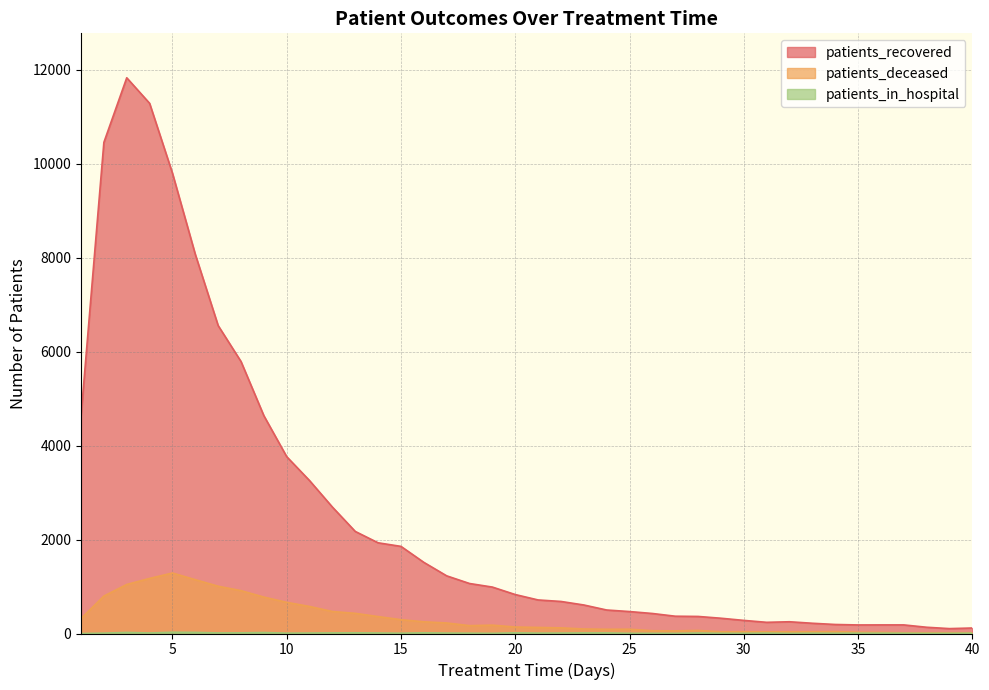

The value of patients_recovered at 34 is 286. True or false?

False